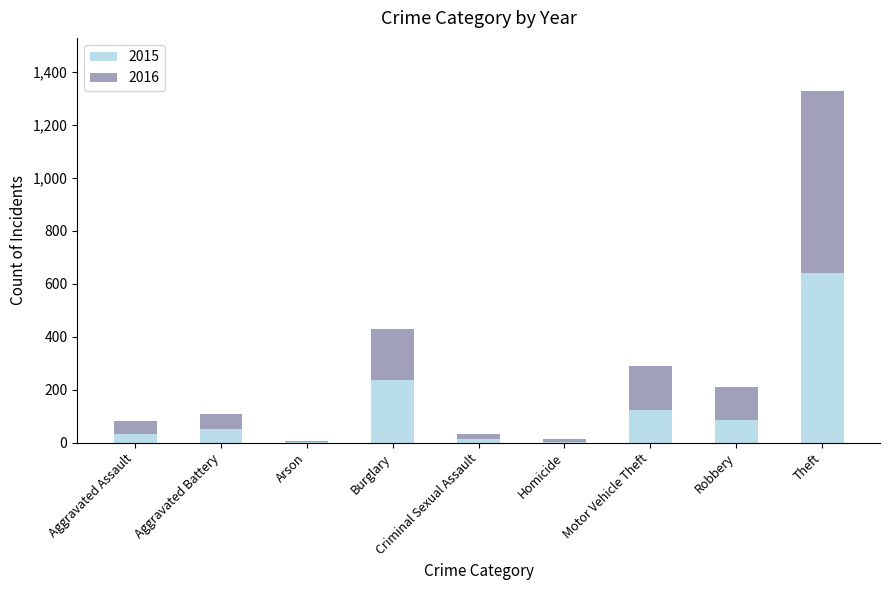

At which label is 2015 closest to 322?

Burglary